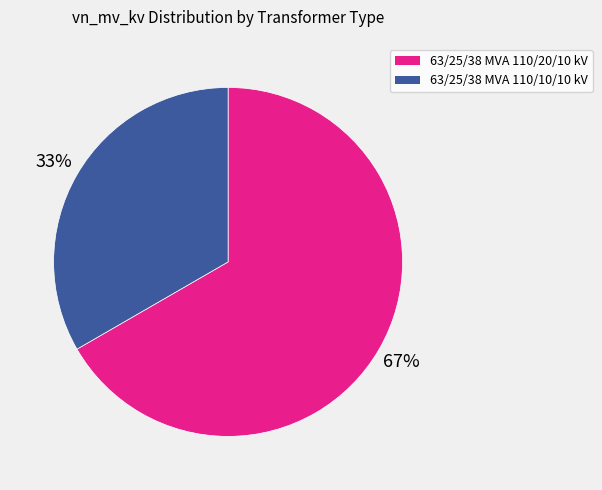

Count the number of slices in the pie.

2